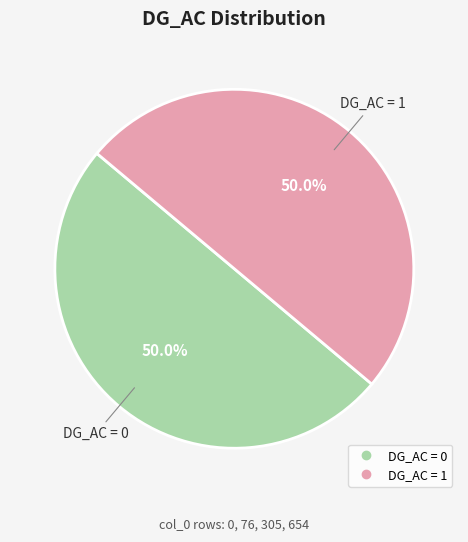

Which category has the biggest portion of the pie?

Row 76 (DG_AC=1)